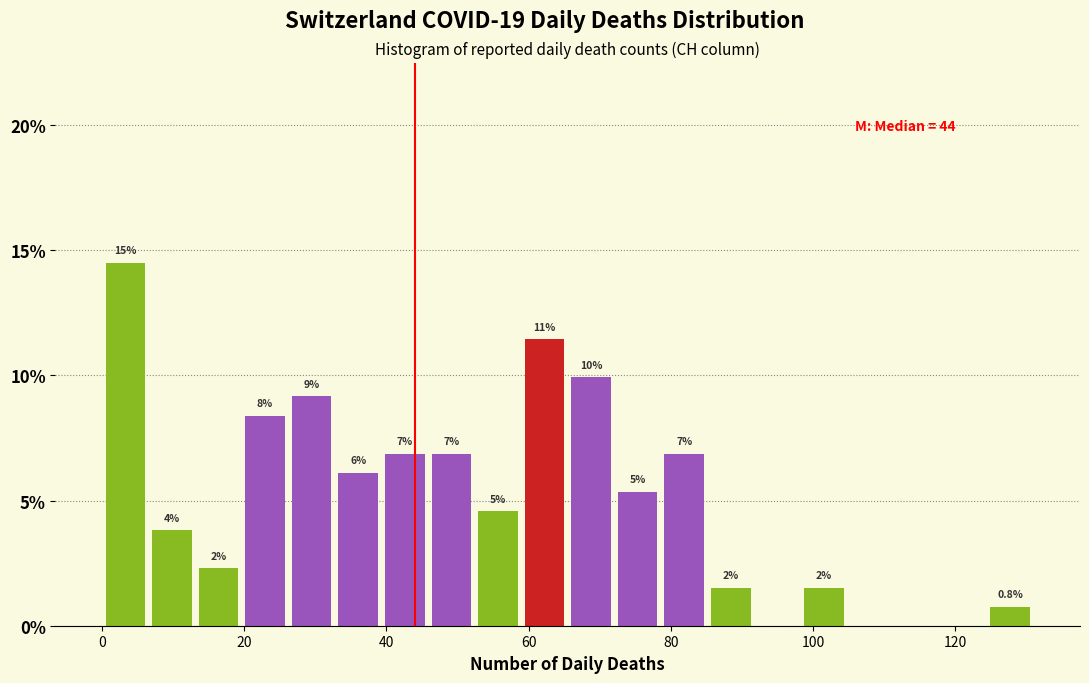

Around what value on the x-axis is the tallest bar? Give the approximate position of its centre, as read against the axis.

4